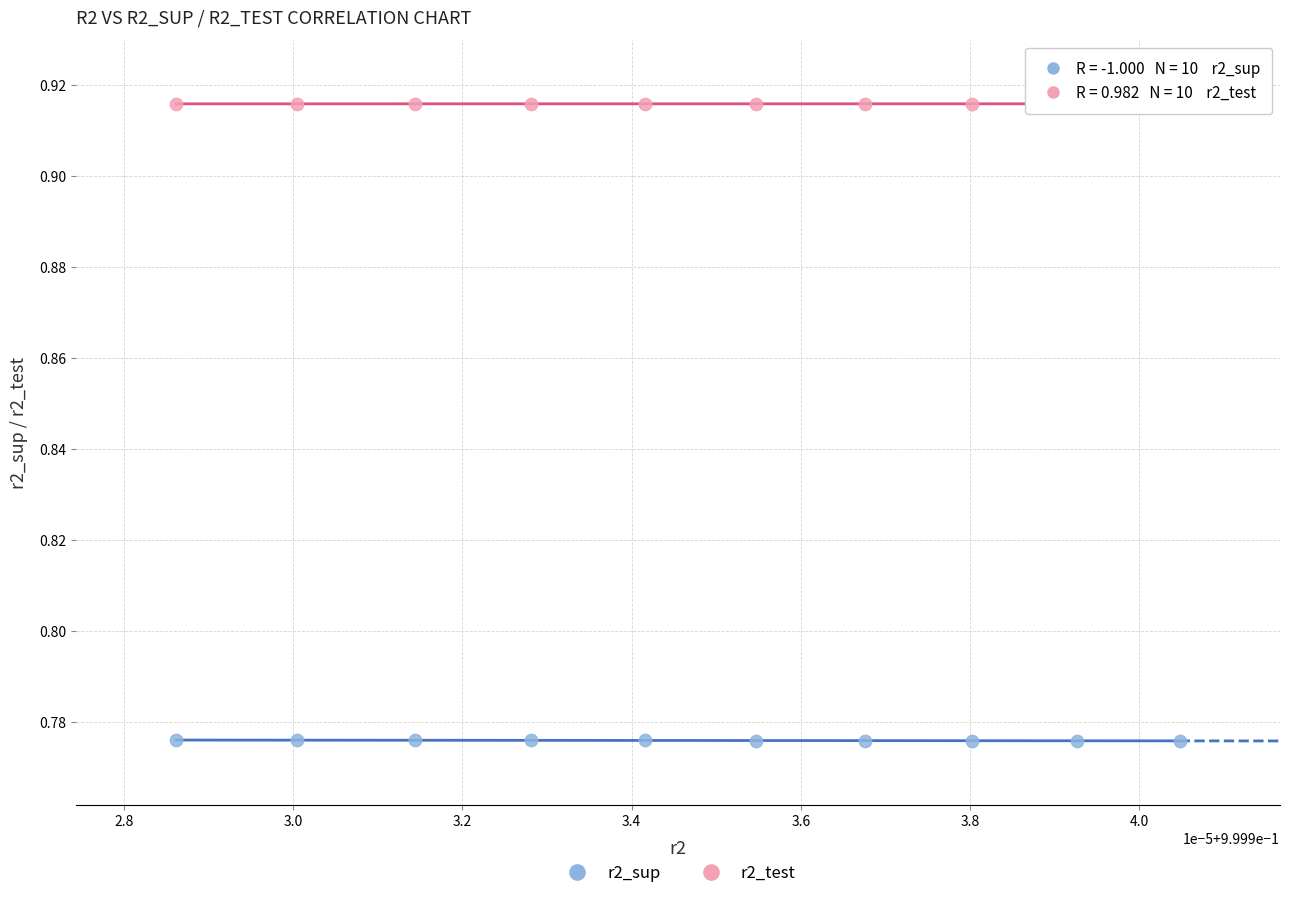

What are all the series names shown in the legend?

r2_sup, r2_test